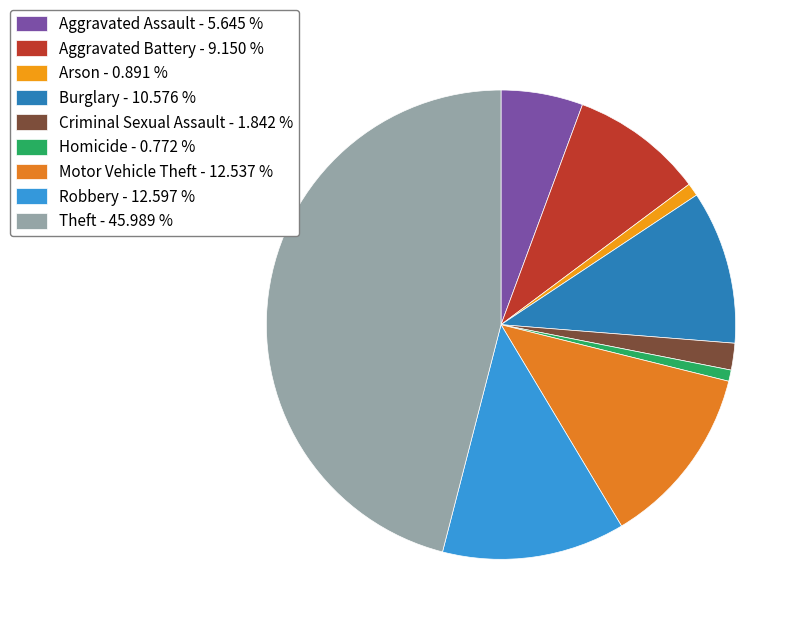

How many slices are in this pie chart?

9